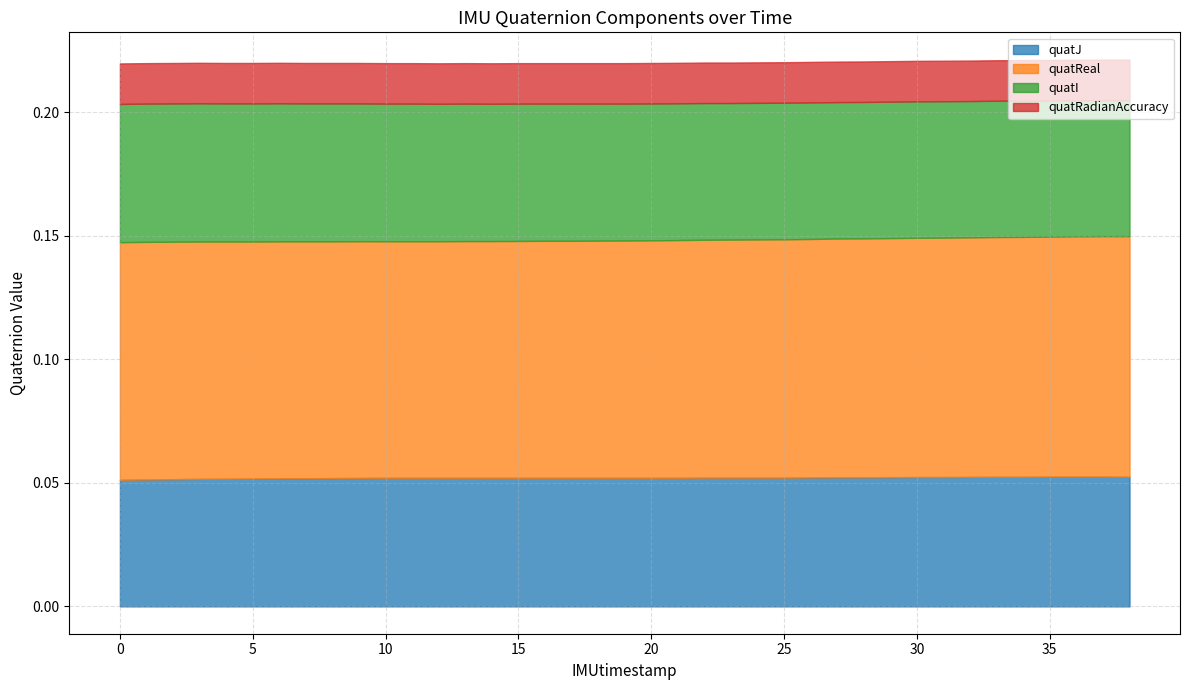

What are all the series names shown in the legend?

quatJ, quatReal, quatI, quatRadianAccuracy